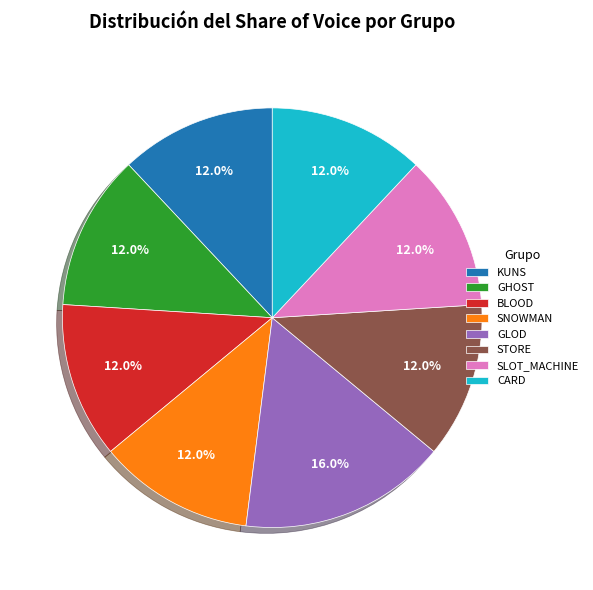

The KUNS slice represents 12% of the pie. True or false?

True